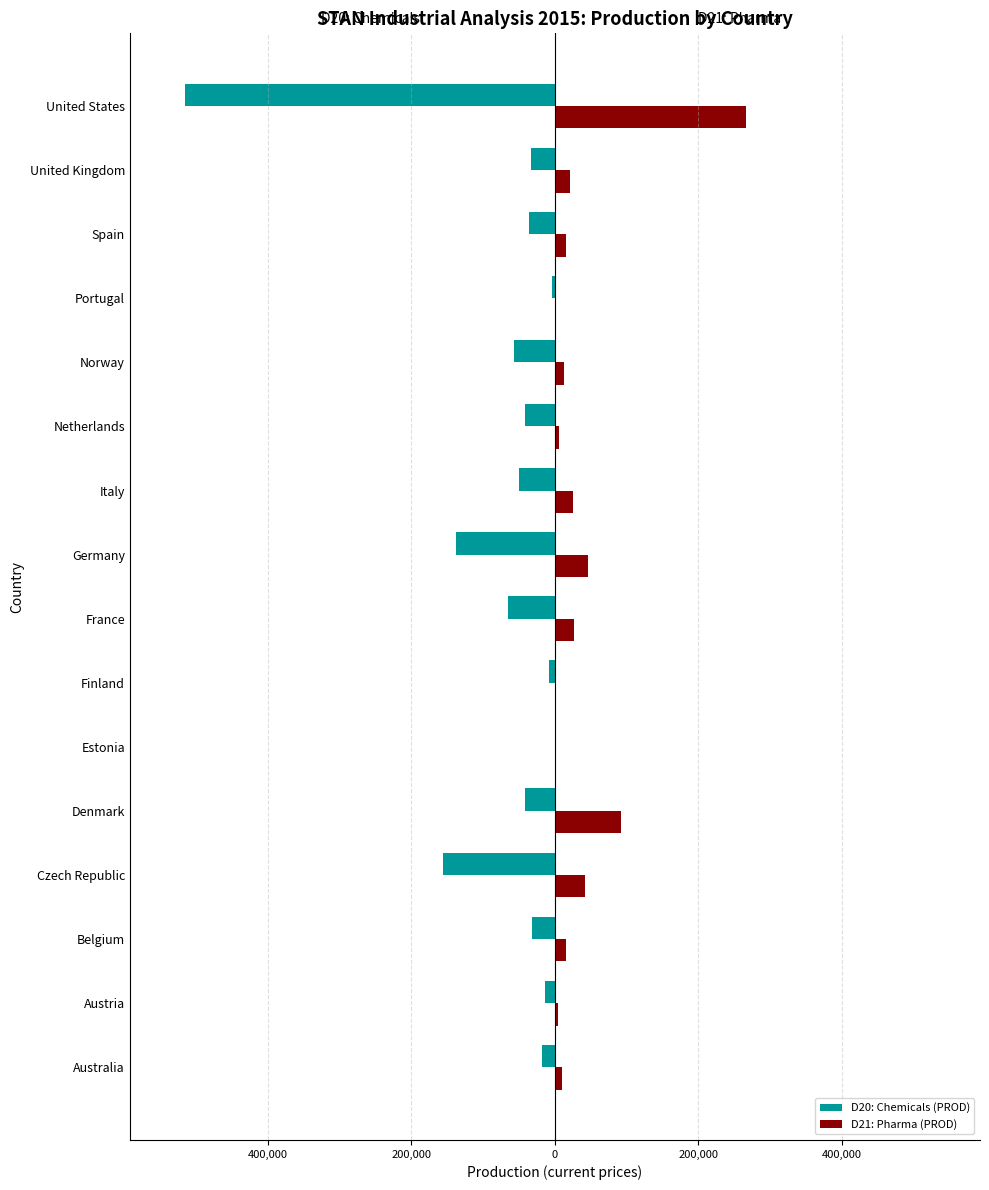

What are all the series names shown in the legend?

D20: Chemicals (PROD), D21: Pharma (PROD)